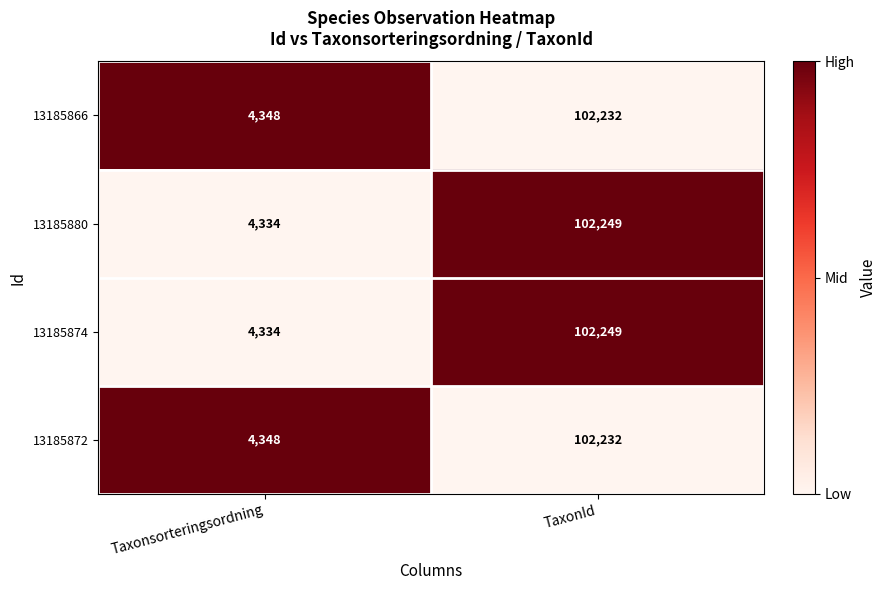

At which category is the sum across all series the highest?

TaxonId